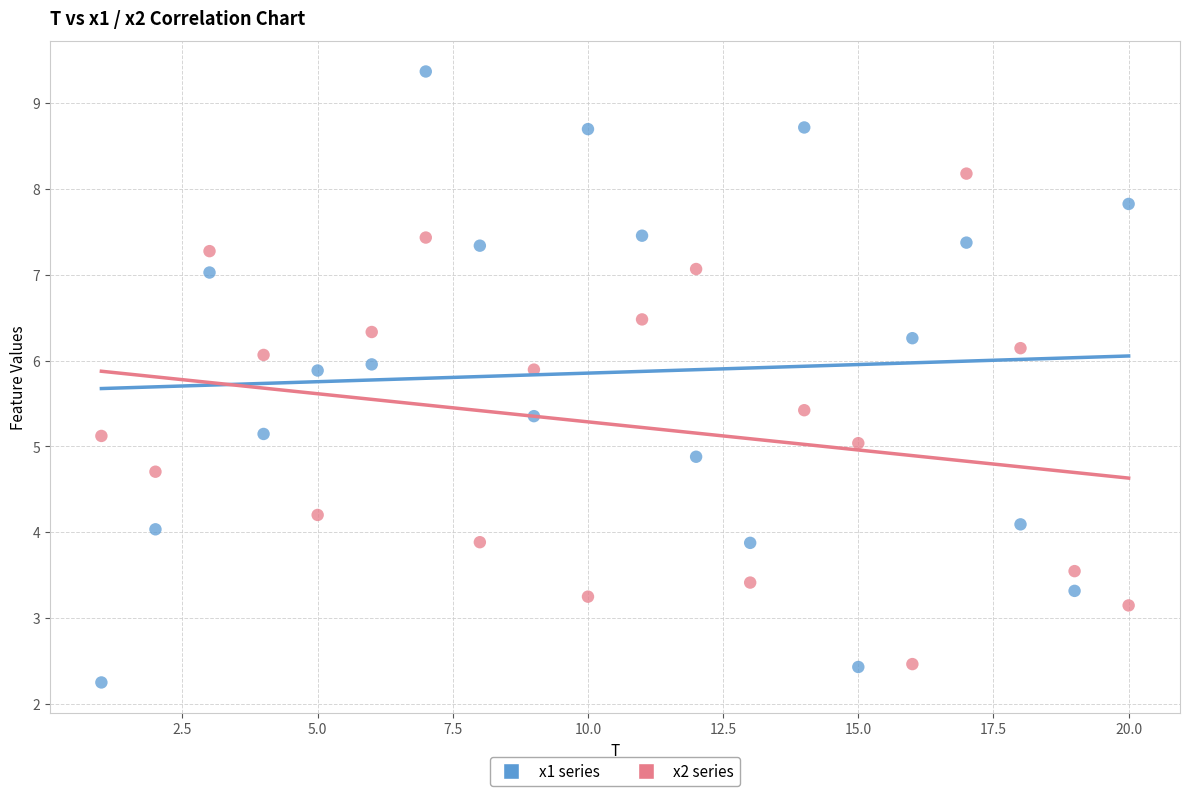

Across all data points, what is the range of X values (max minus min)?

19.0